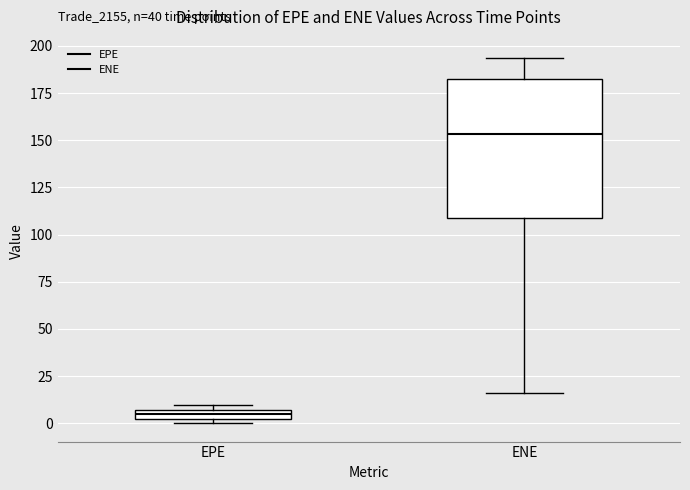

Comparing the boxes themselves (not the whiskers), which one is the tallest?

ENE